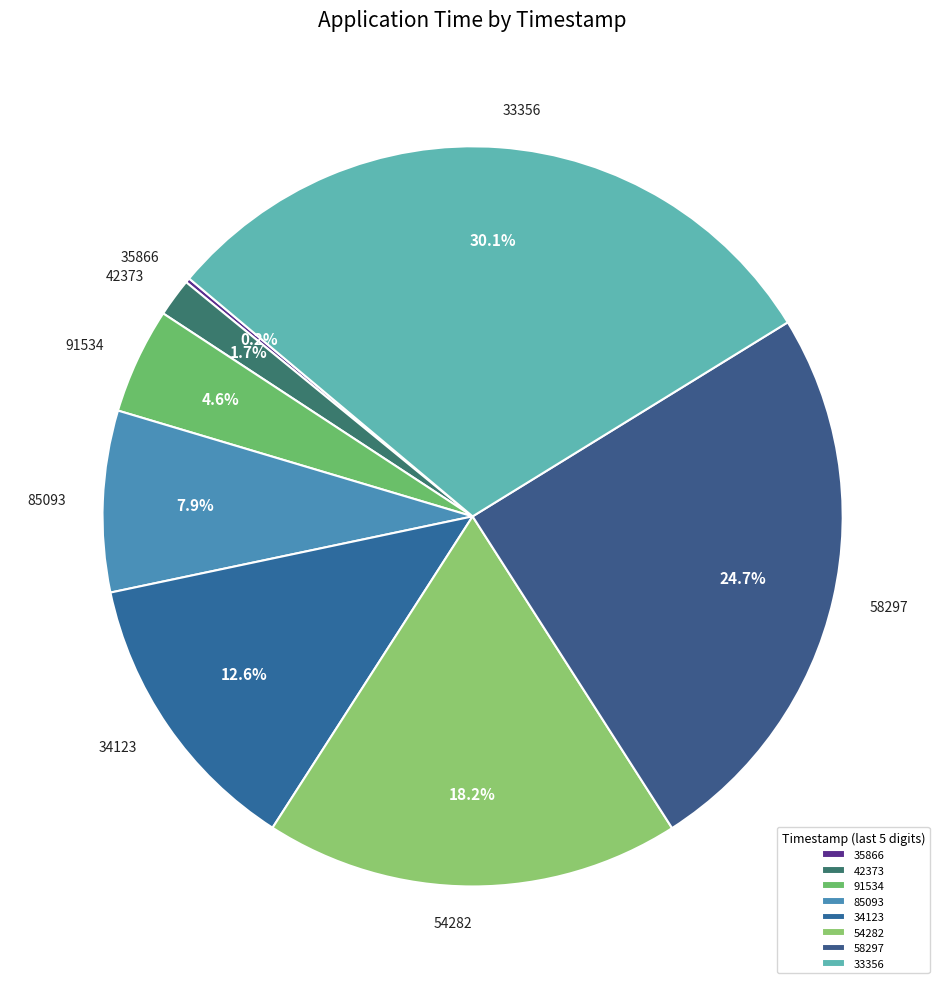

What is the ratio of the value at 91534 to the value at 54282?

0.3